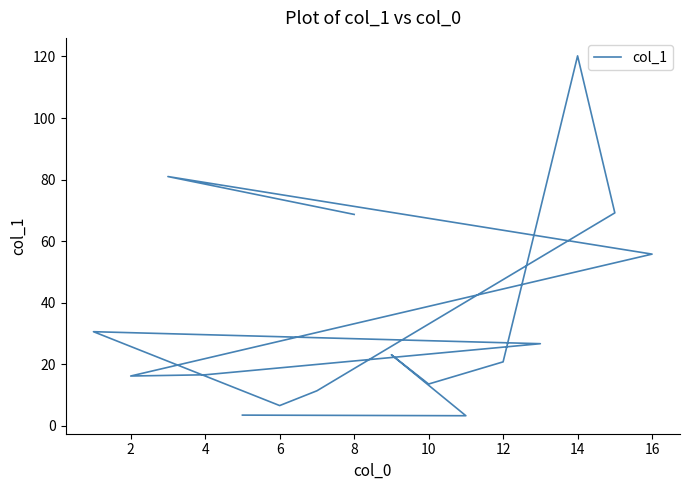

How many lines are shown in the chart?

1